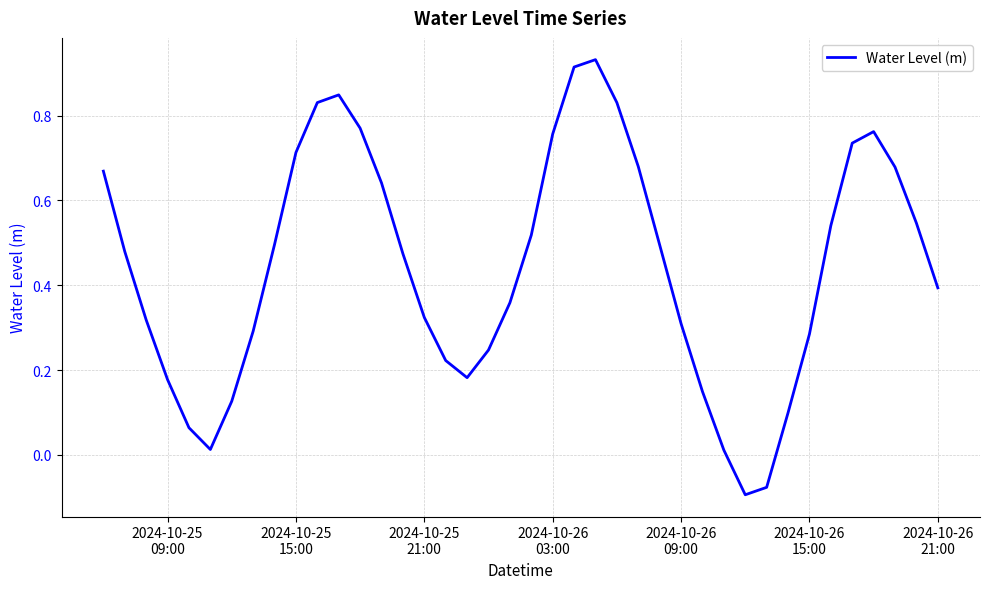

What is the difference between the maximum and minimum values?

1.0